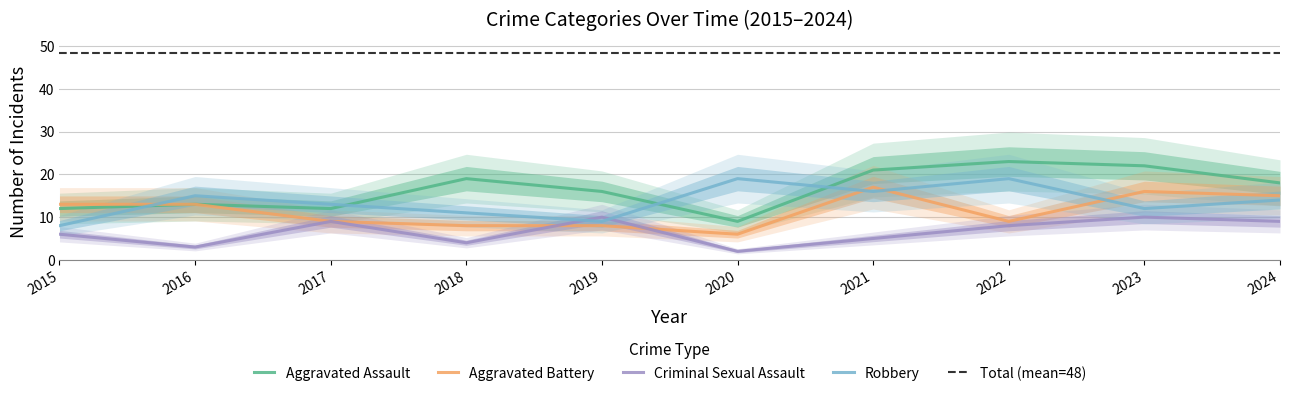

At how many categories does at least one series exceed 3?

10